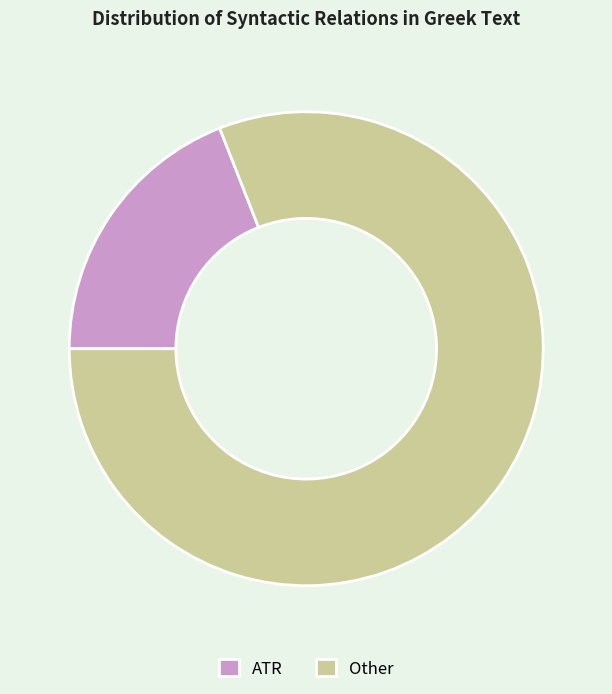

The ATR slice represents 19% of the pie. True or false?

True